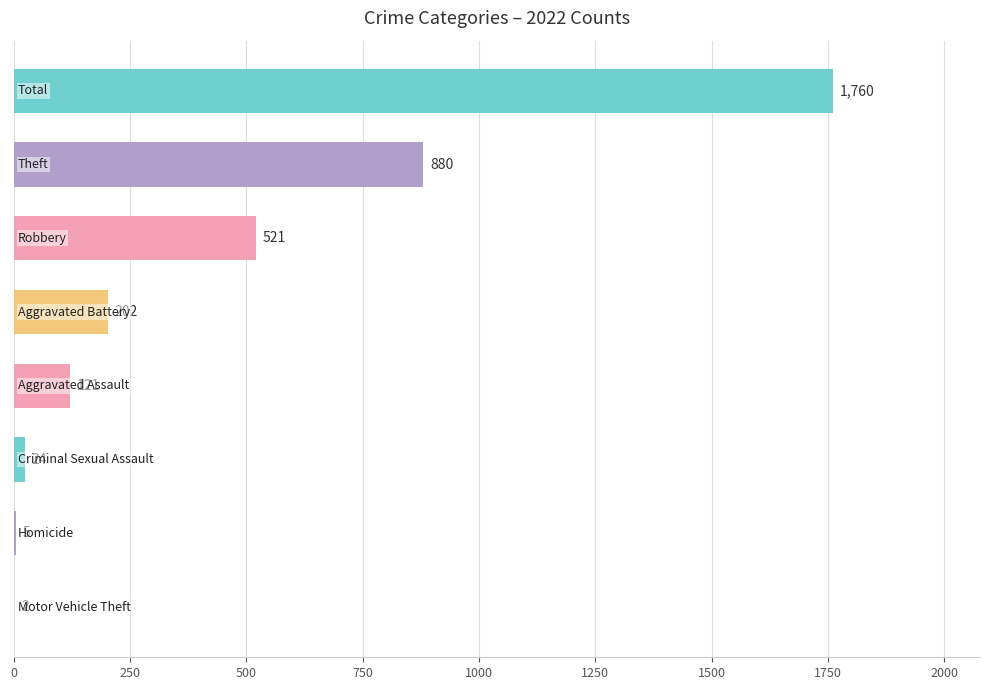

What is the maximum value shown in the chart?

1760